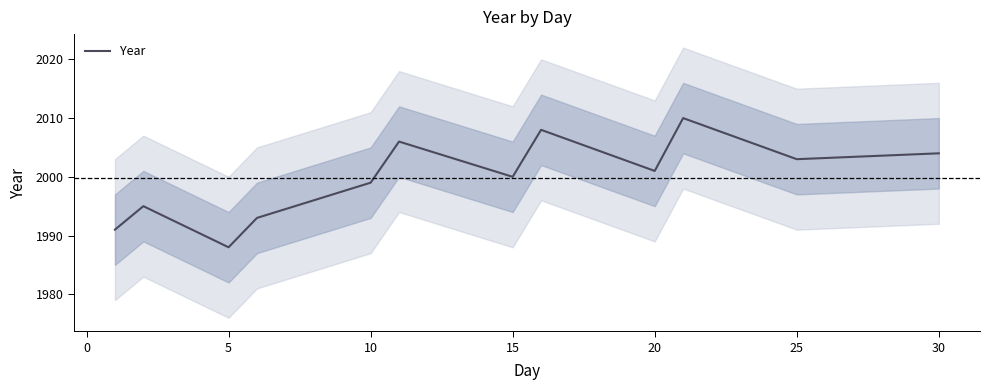

Count the number of categories in the chart.

12